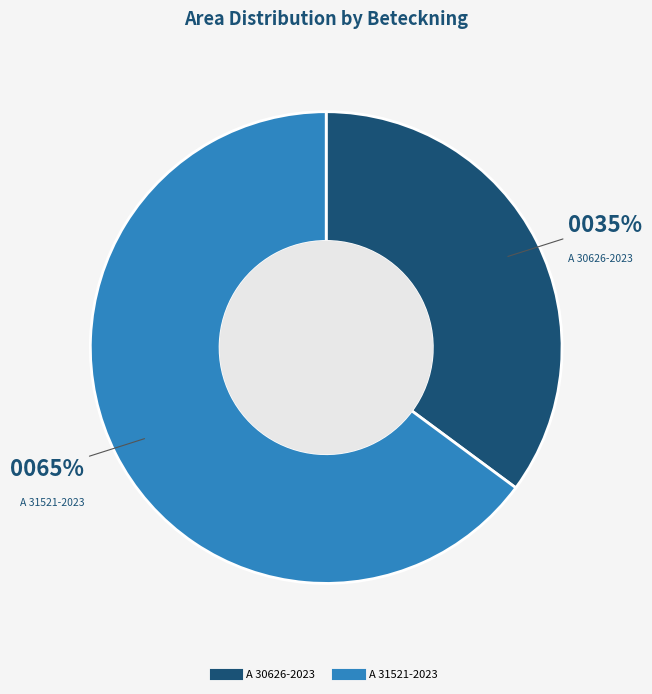

Is A 30626-2023 the majority of the pie?

No